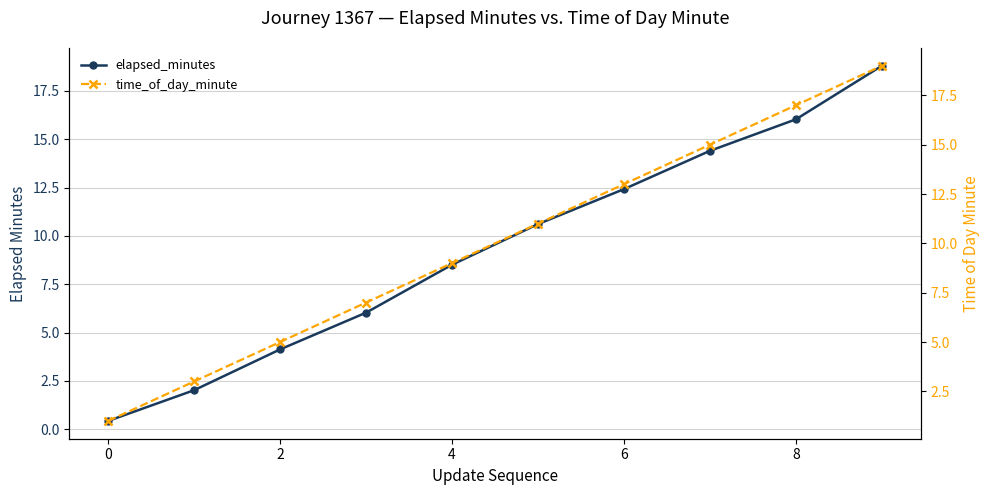

Which series has the largest total across all categories?

time_of_day_minute